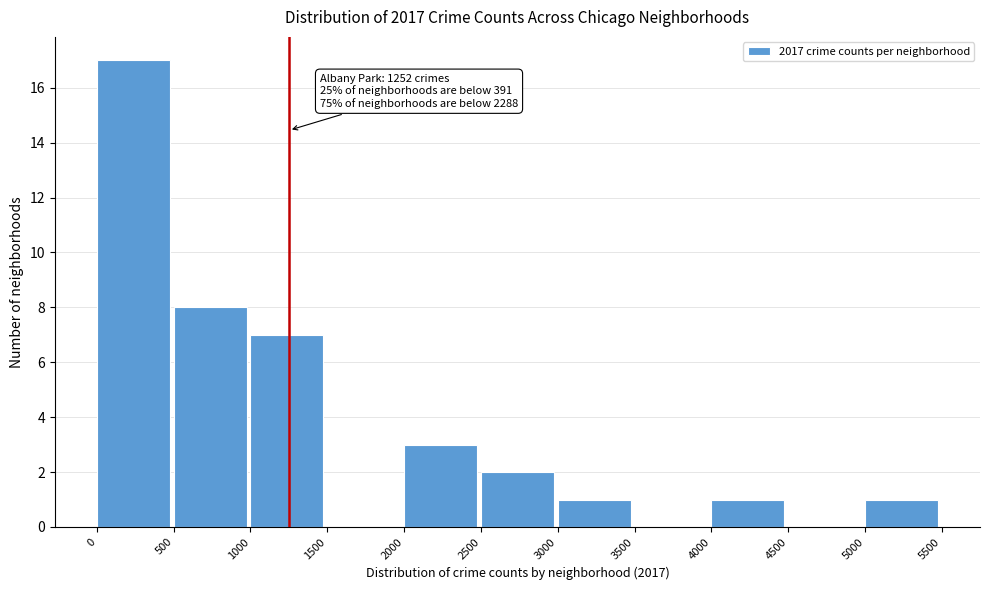

Which range on the x-axis has the tallest bar?

0 to 500